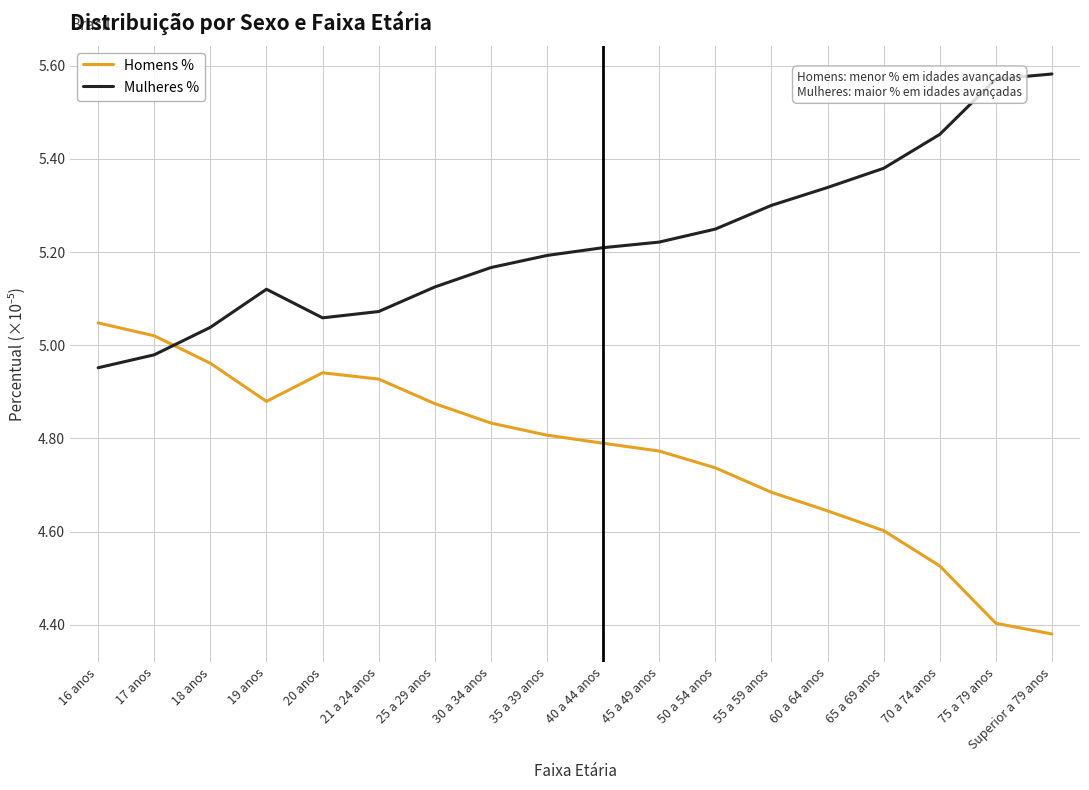

How many intersections are there between Mulheres % and Homens %?

1